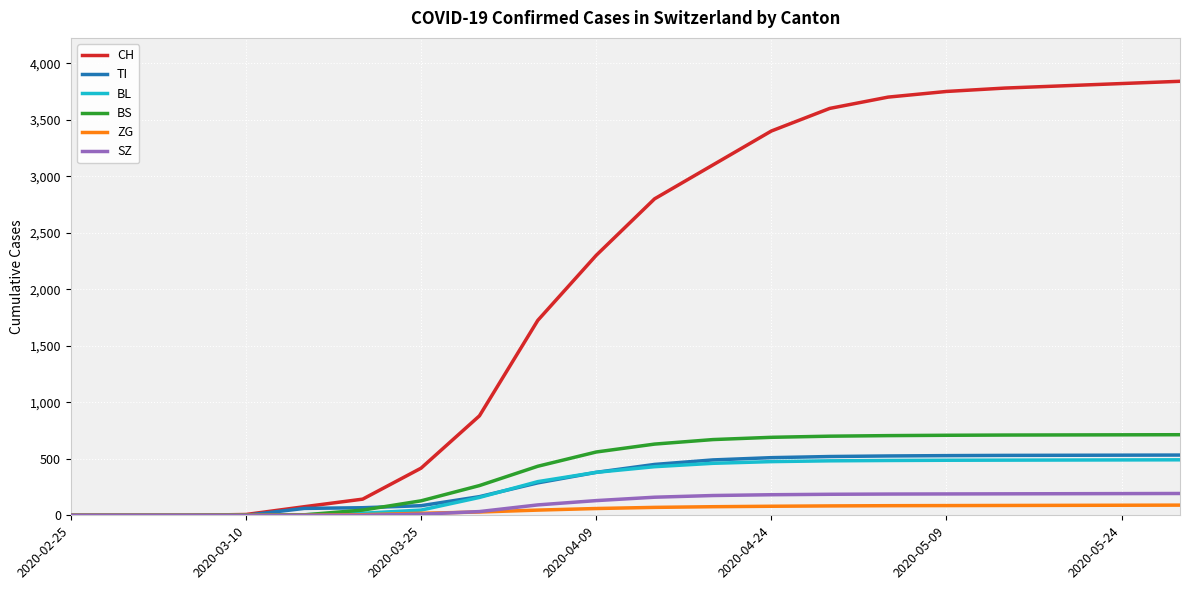

What is the greatest value displayed?

3840